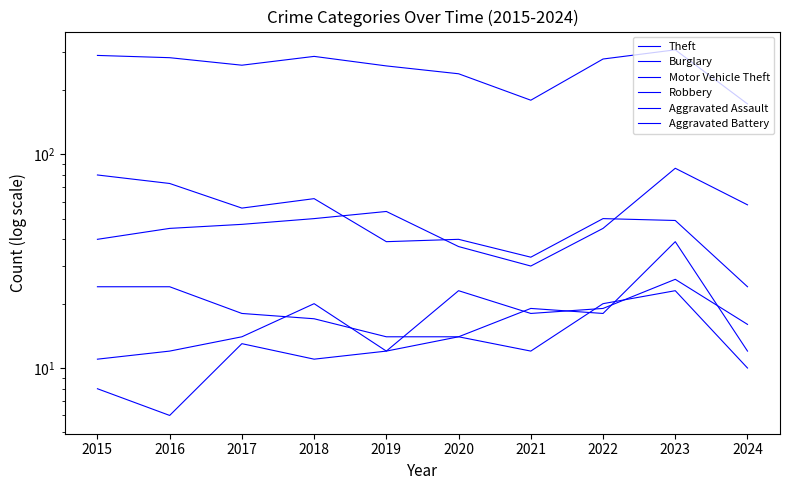

Which series ends up on top after the final intersection of Aggravated Battery and Aggravated Assault?

Aggravated Assault